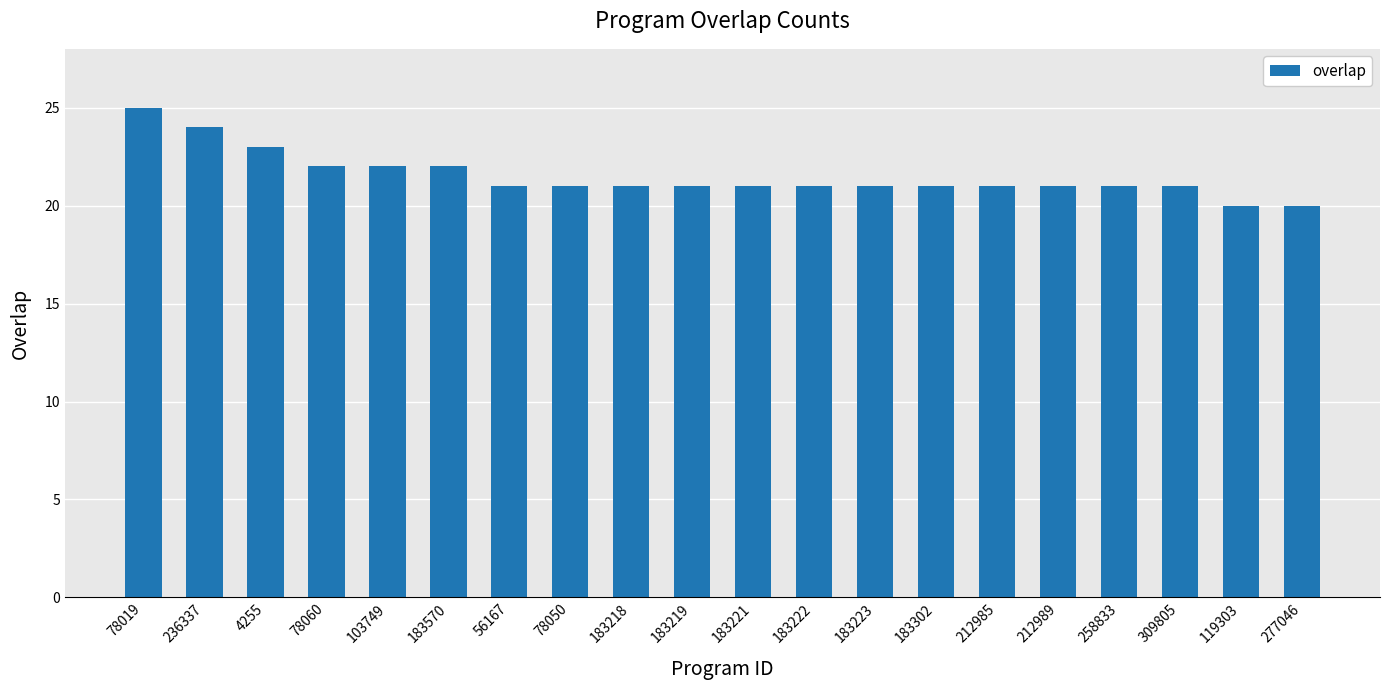

Reading left to right, list all the values displayed in this chart.

78019=25	236337=24	4255=23	78060=22	103749=22	183570=22	56167=21	78050=21	183218=21	183219=21	183221=21	183222=21	183223=21	183302=21	212985=21	212989=21	258833=21	309805=21	119303=20	277046=20